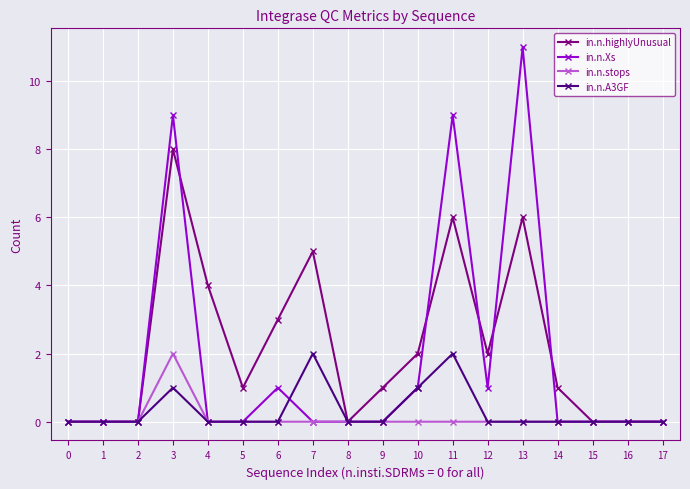

Count the number of categories in the chart.

18